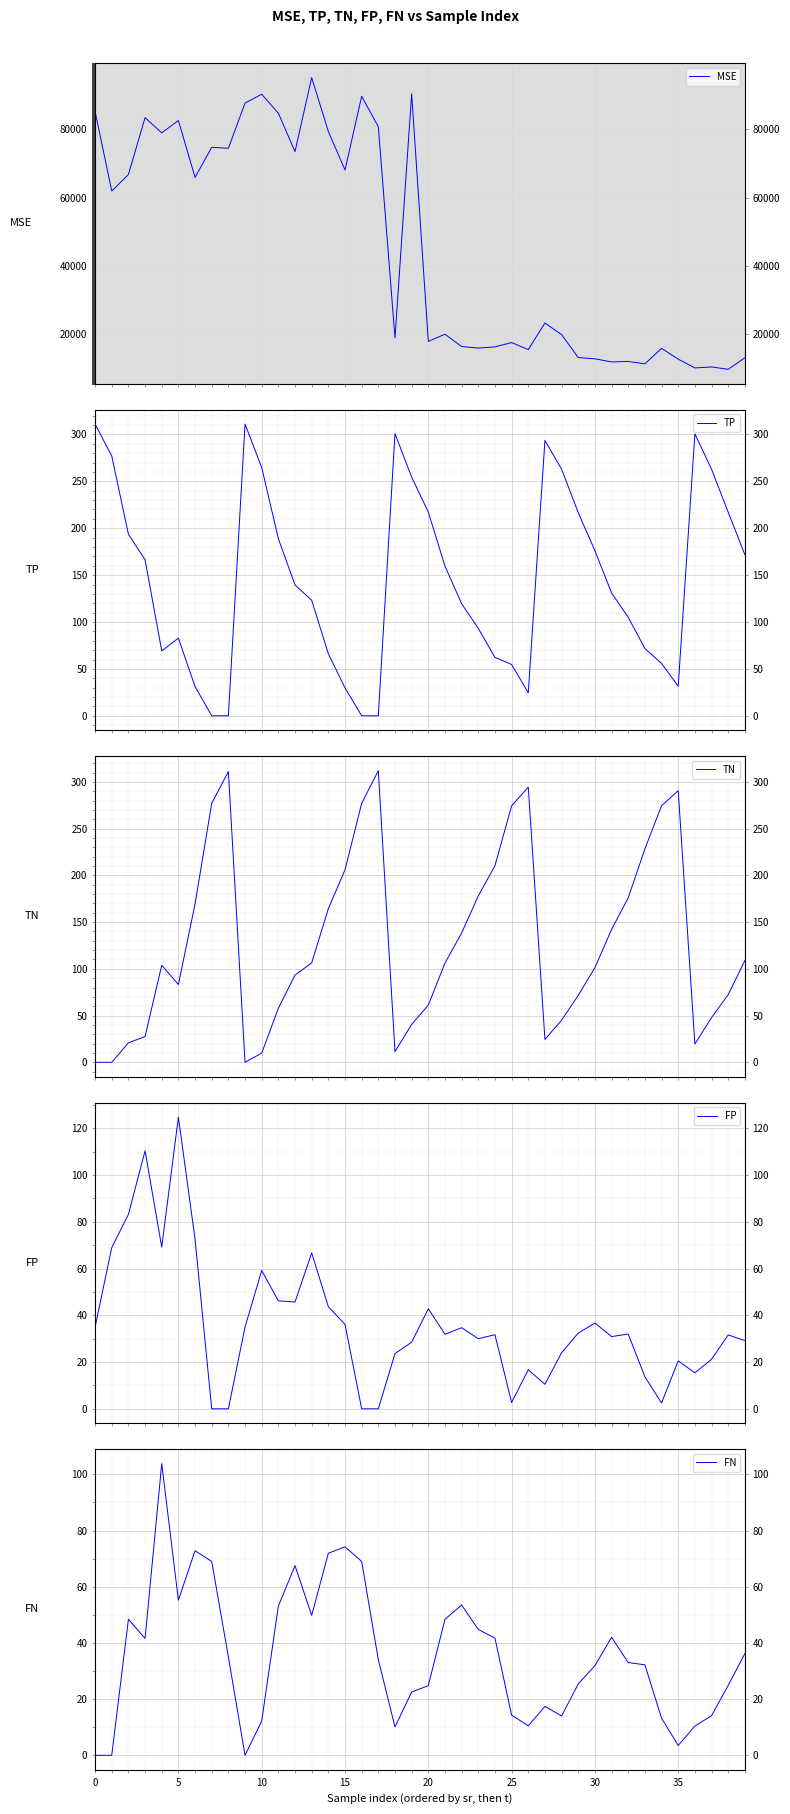

Between 32 and 10, which is larger?

10